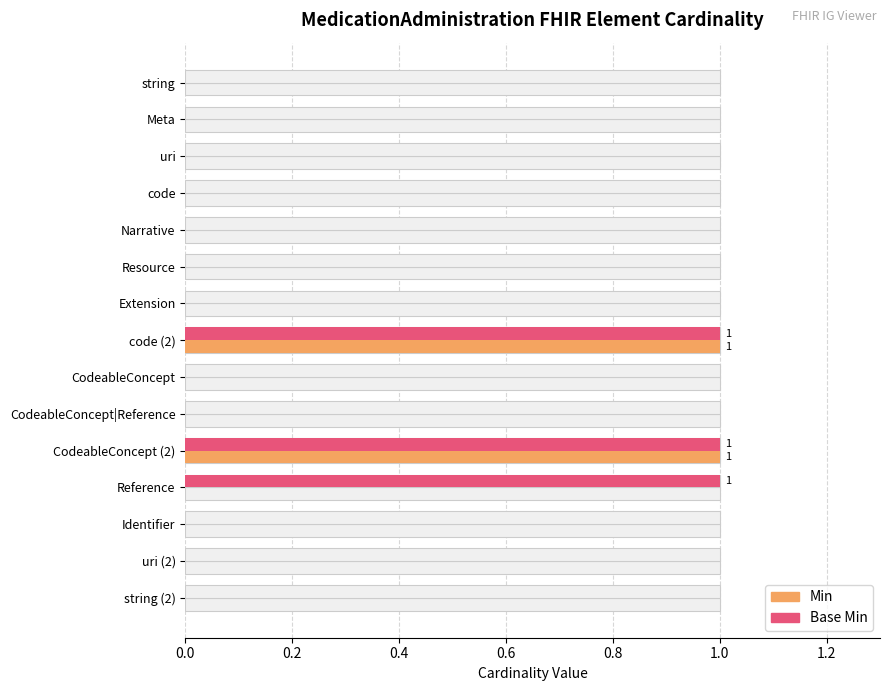

Is the value of Min at uri greater than the value of Base Min at Extension?

No